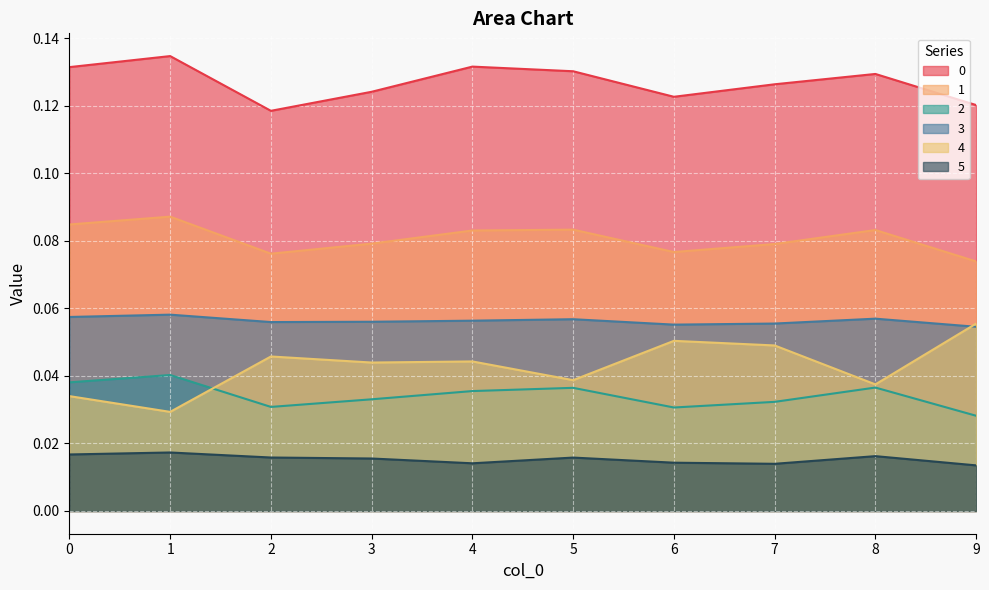

What are all the series names shown in the legend?

0, 1, 2, 3, 4, 5